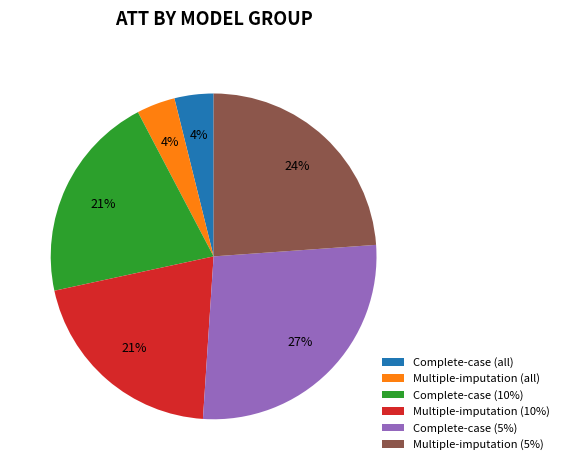

To the nearest percent, what is the difference between the largest and smallest slice percentages?

23%